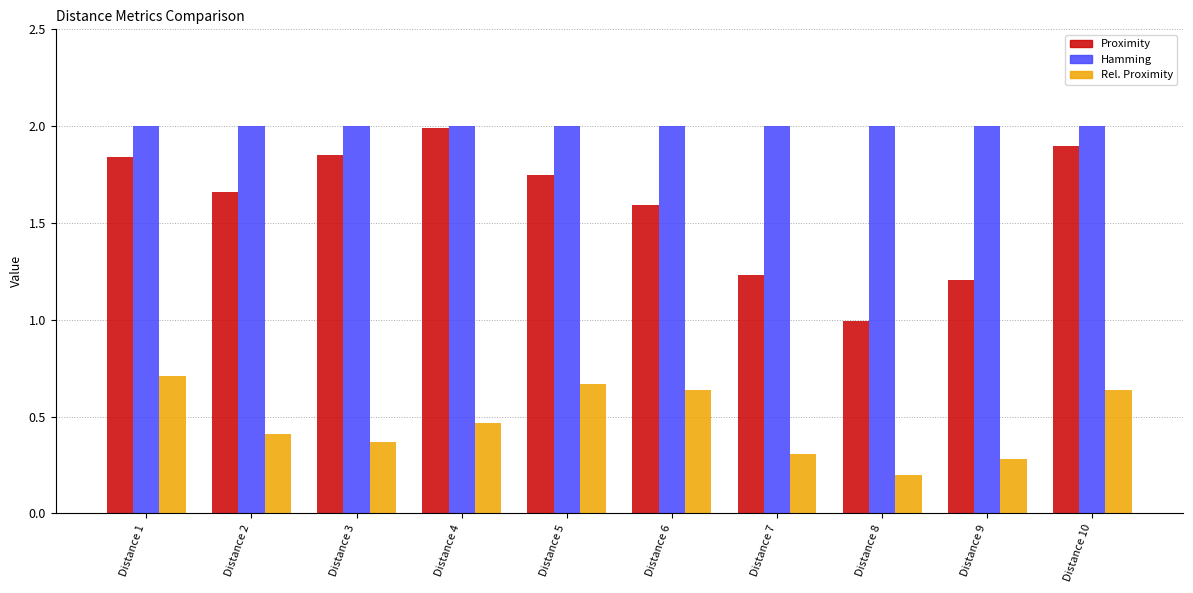

Is the value of Proximity at Distance 1 greater than the value of Rel. Proximity at Distance 8?

Yes